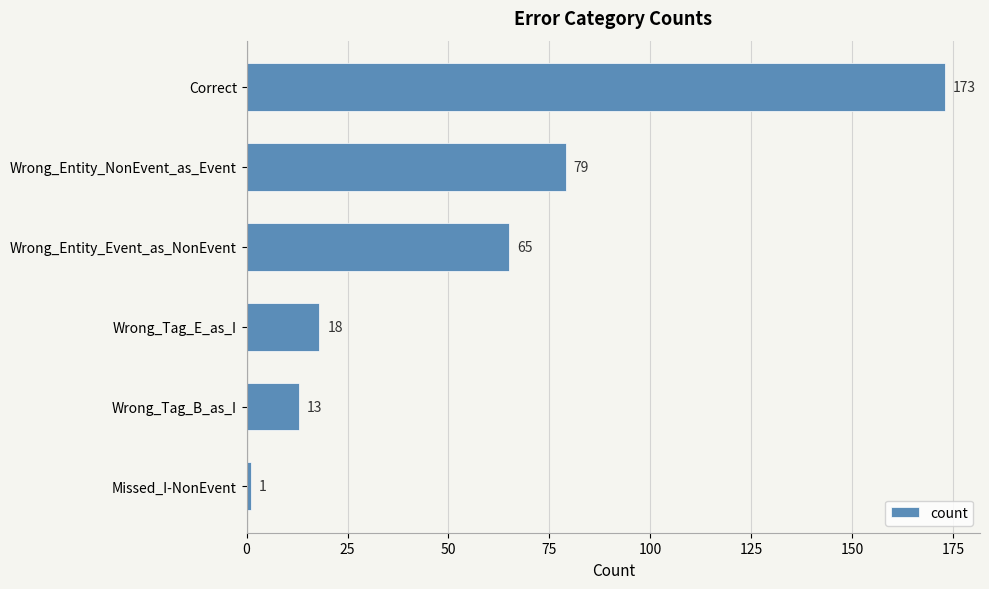

What is the change in value from Wrong_Entity_NonEvent_as_Event to Wrong_Tag_B_as_I?

-66